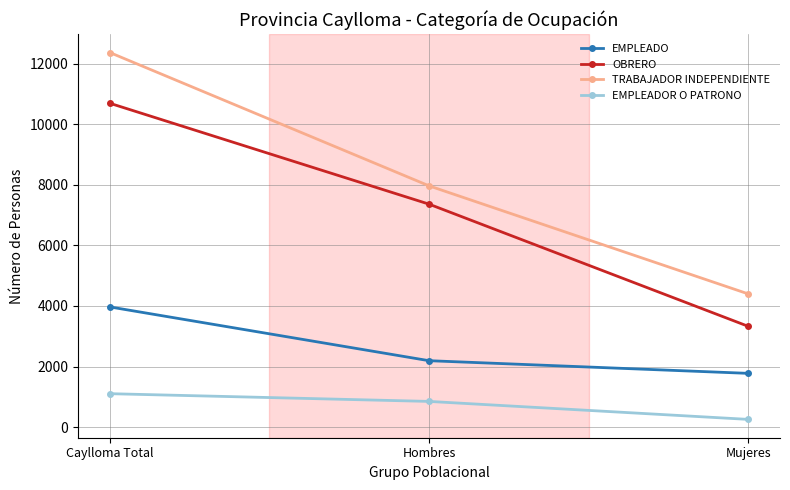

Read the OBRERO value at Caylloma Total, to the nearest 100.

10700